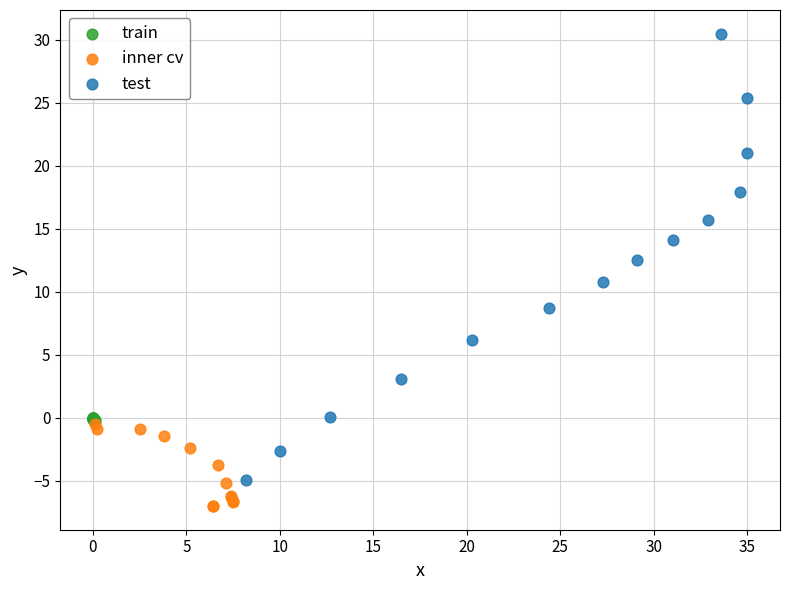

Which series contains the highest Y value?

test